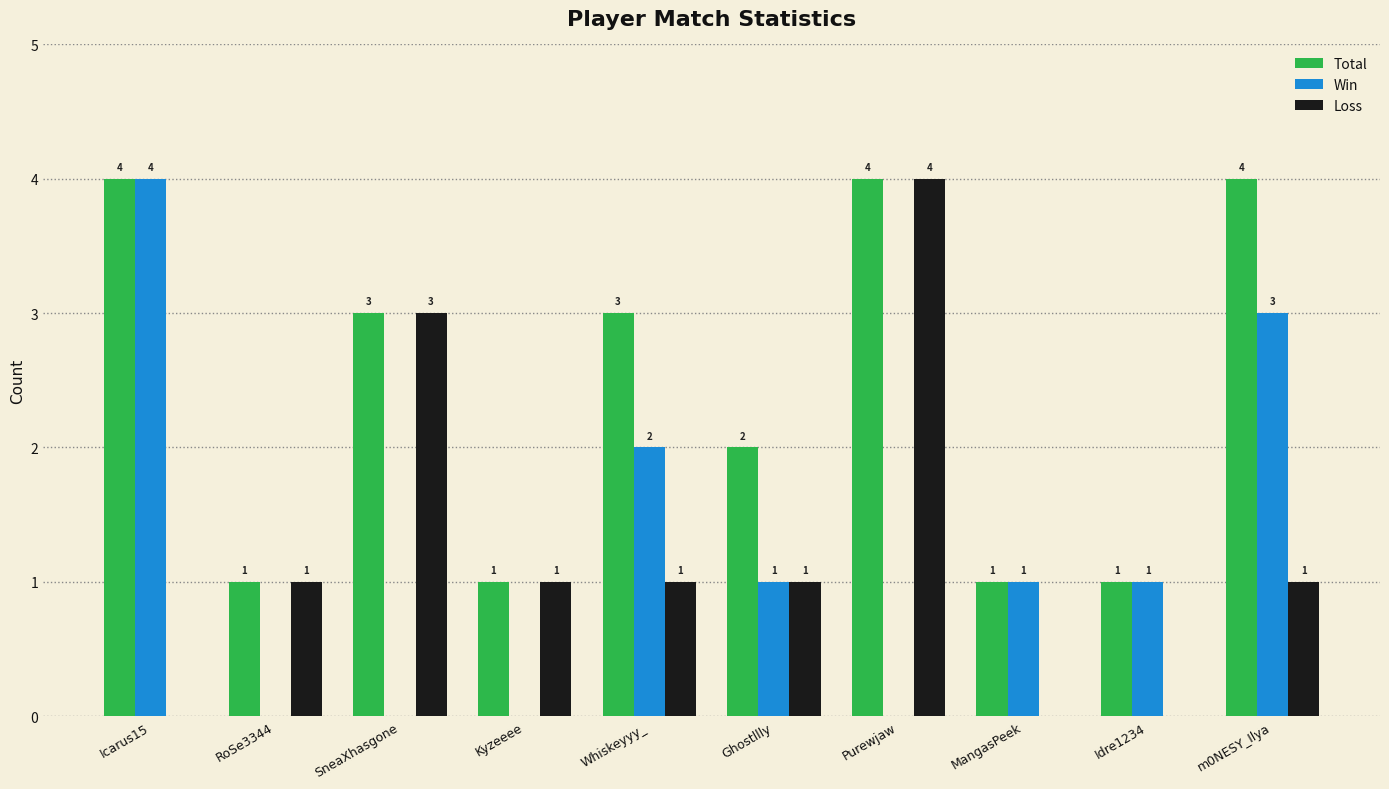

Reading left to right, transcribe all the data shown in this chart.

Total: 4	1	3	1	3	2	4	1	1	4
Win: 4	0	0	0	2	1	0	1	1	3
Loss: 0	1	3	1	1	1	4	0	0	1